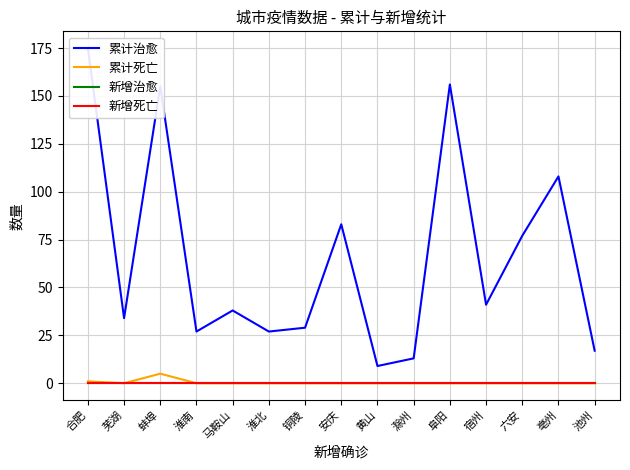

Between 芜湖 and 滁州, which series saw the biggest shift?

累计治愈